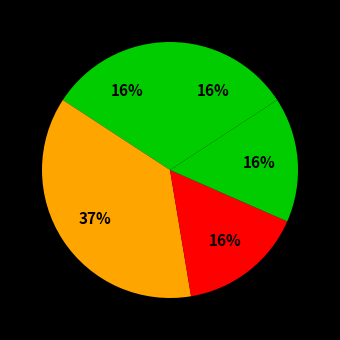

Count the number of slices in the pie.

5